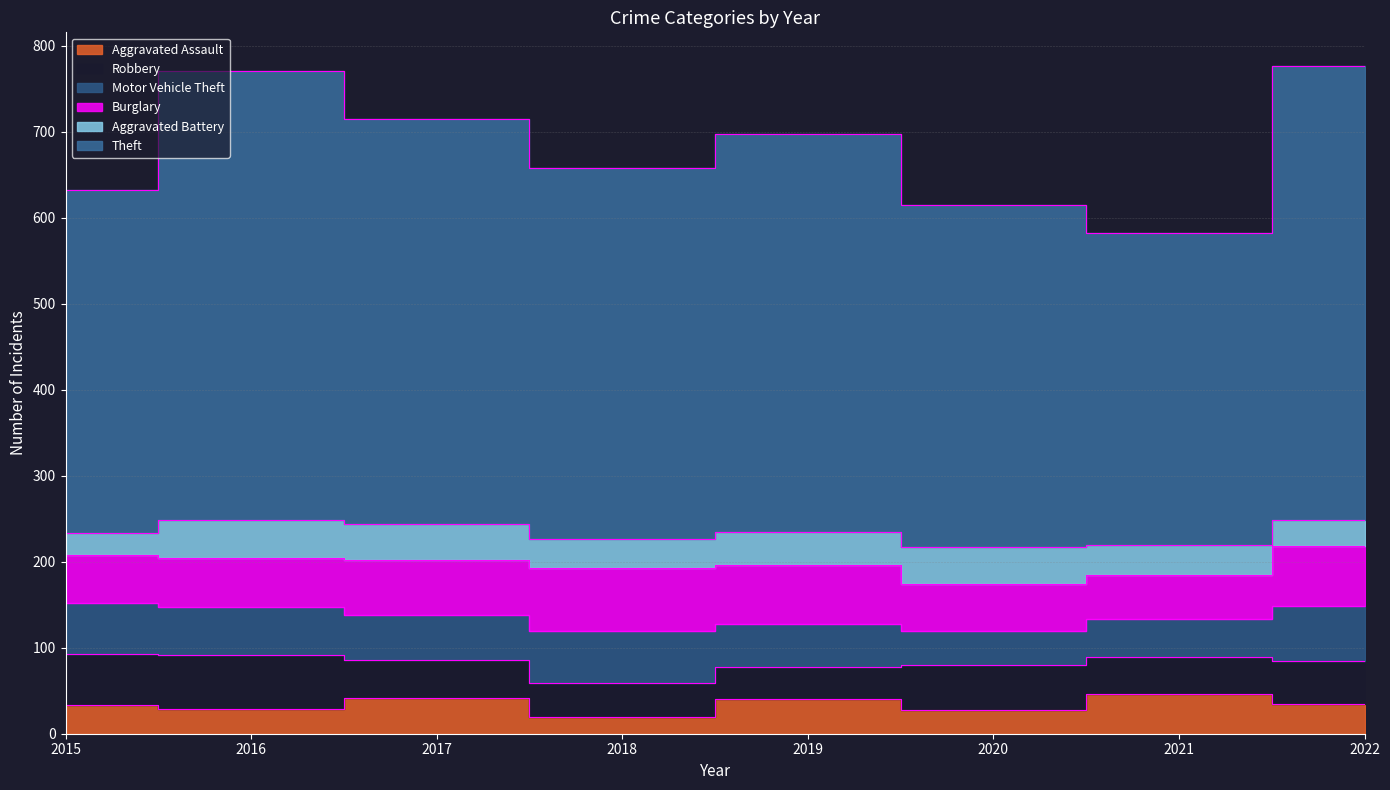

How many lines are shown in the chart?

6